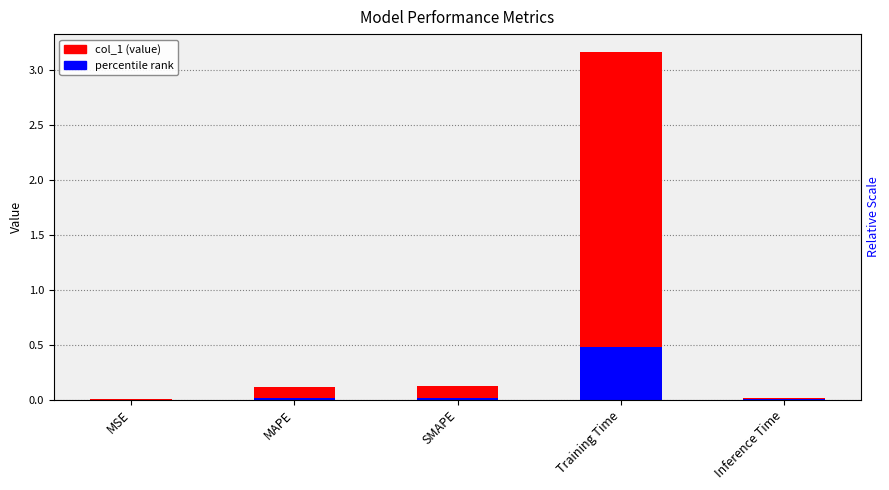

What are all the series names shown in the legend?

col_1, percentile rank